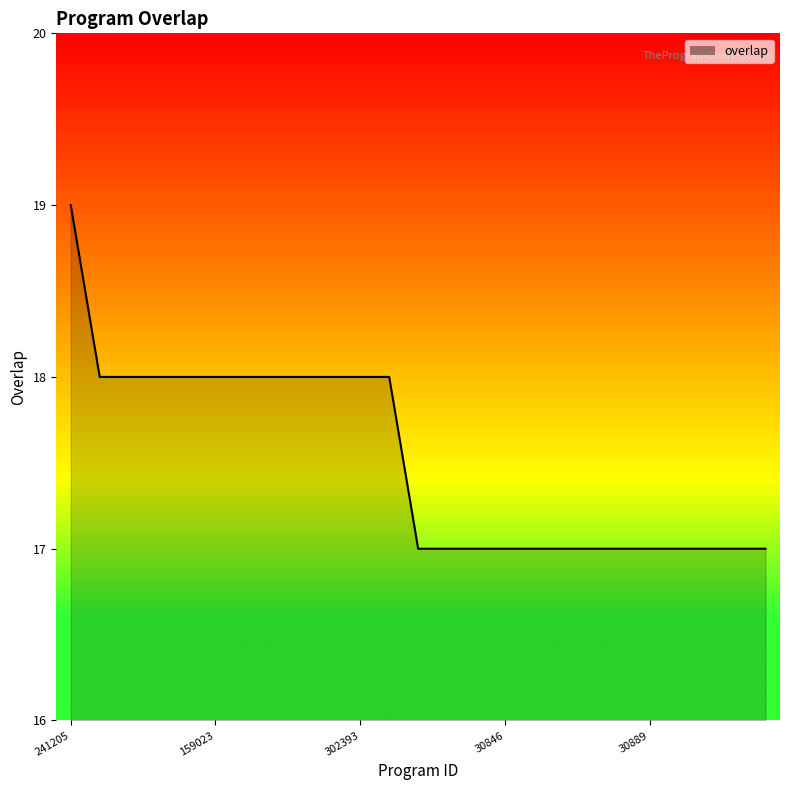

What is the difference between the maximum and second lowest values?

2